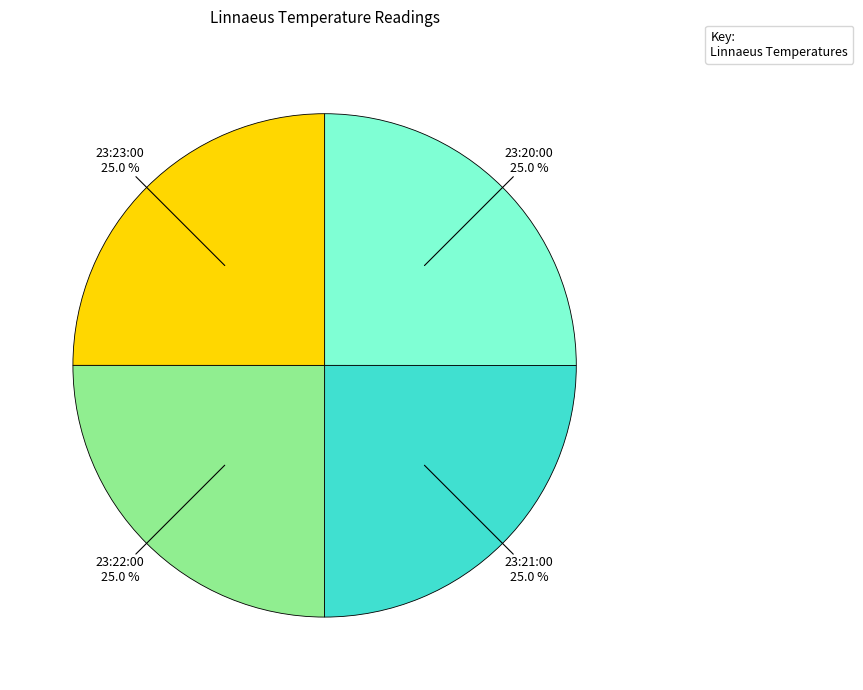

Is there any slice that represents more than half of the pie?

No